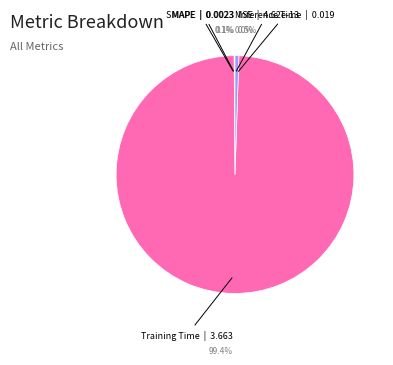

Which slice represents more than half of the pie?

Training Time